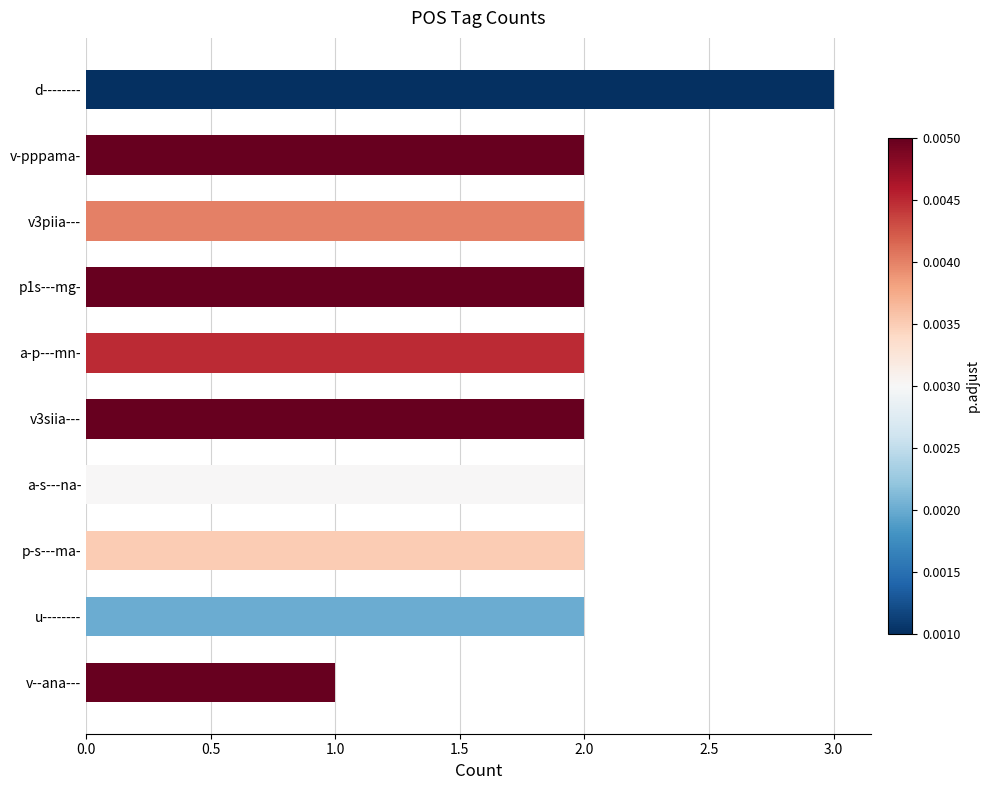

True or false: the data shows 2 at p1s---mg-.

True